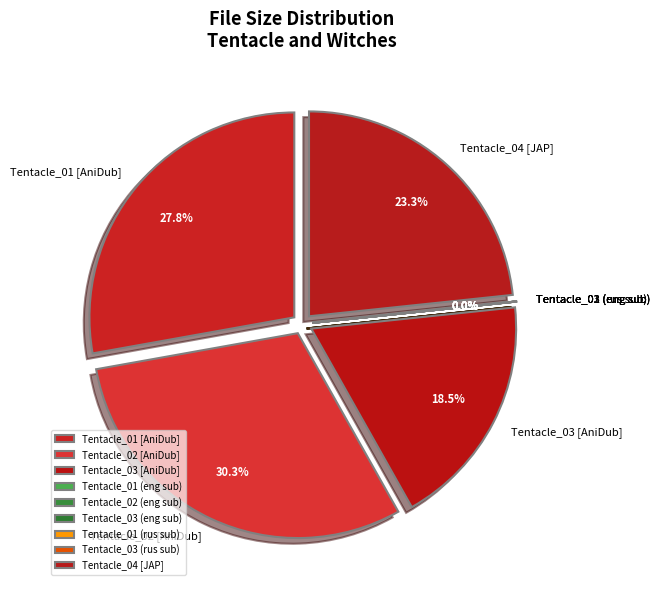

Is there a majority slice in this chart?

No